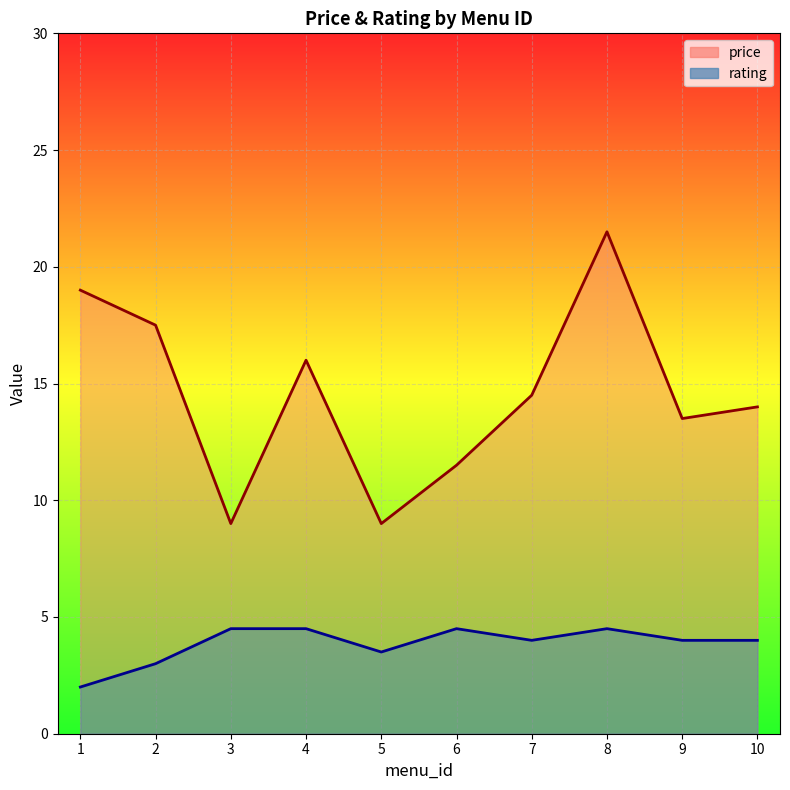

Which series has the largest total across all categories?

price